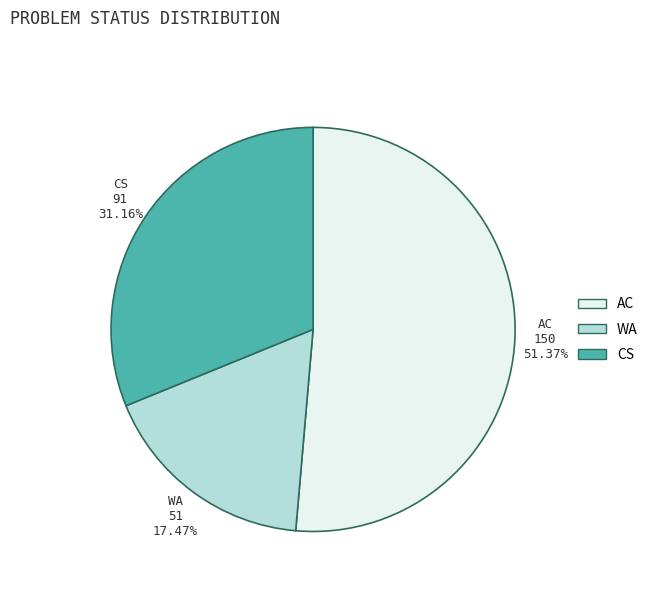

Is there any slice that represents more than half of the pie?

Yes